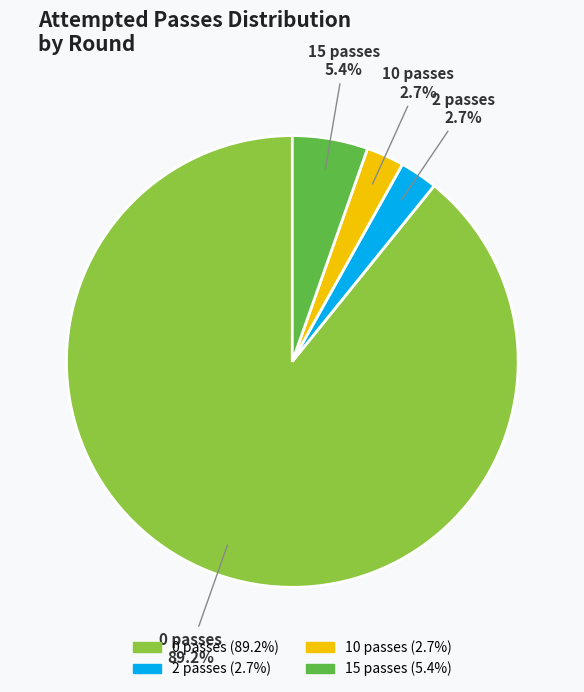

Which category has the biggest portion of the pie?

0 passes